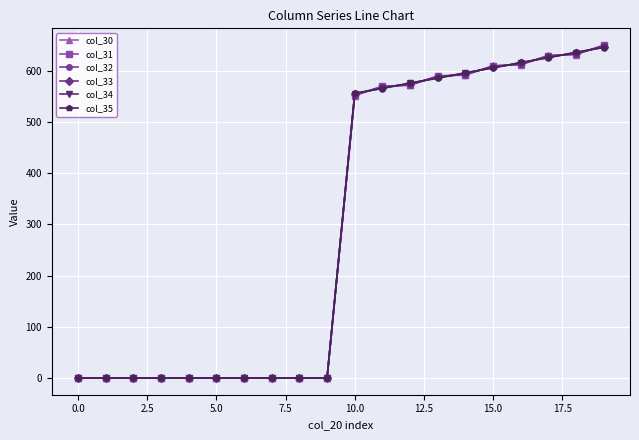

What is the highest value of the col_33 series?

647.0